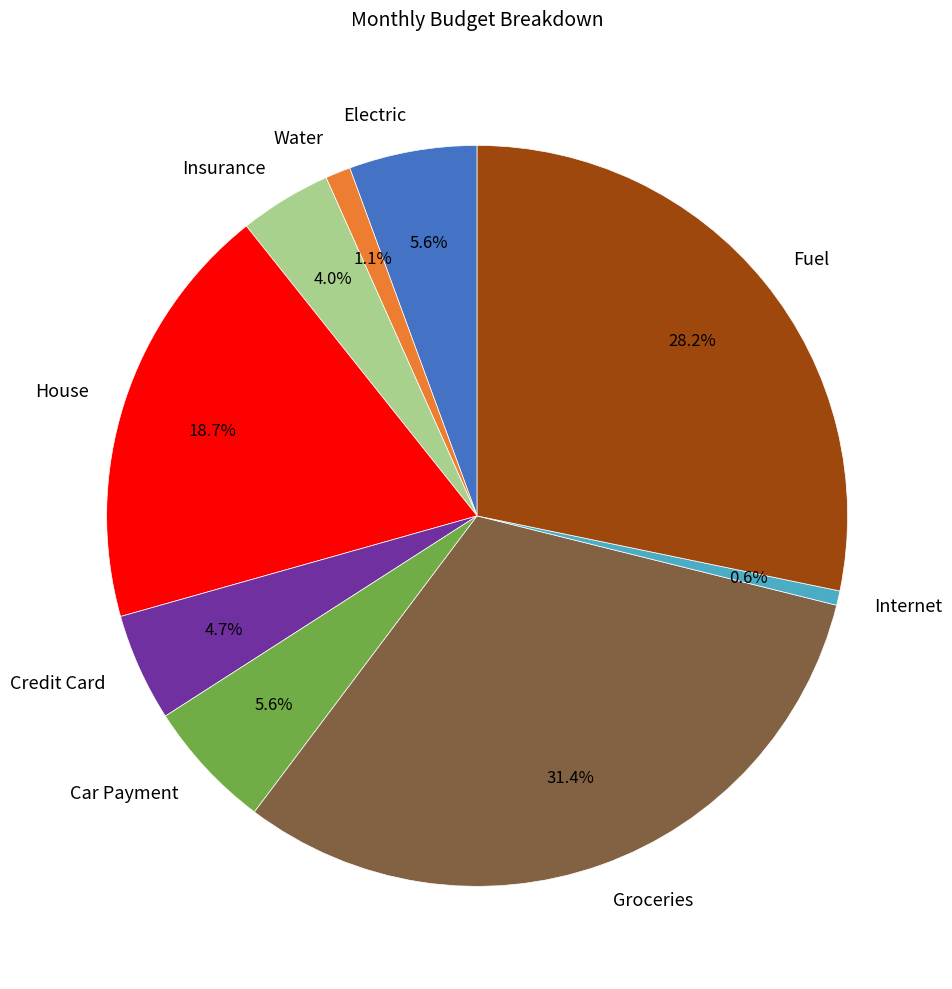

How many segments does this pie chart have?

9